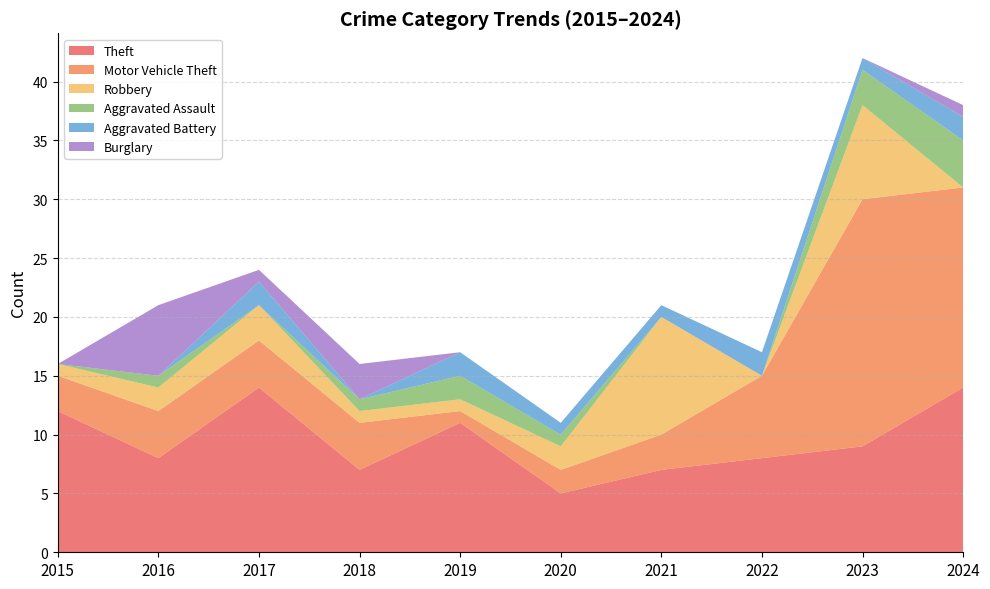

True or false: Robbery has a value of 1 at 2015.

True